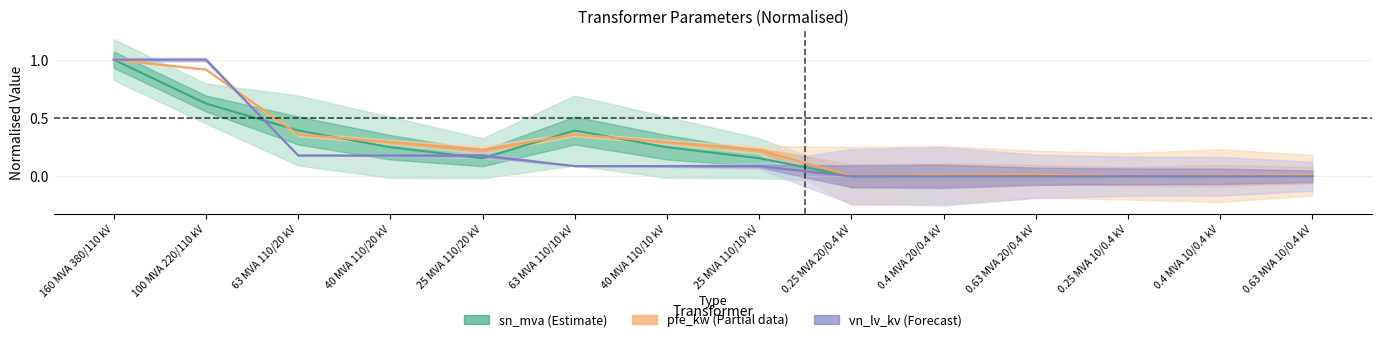

Reading right to left, transcribe all the data shown in this chart.

sn_mva (Estimate): 0.0	0.0	0.0	0.0	0.0	0.0	0.2	0.2	0.4	0.2	0.2	0.4	0.6	1.0
pfe_kw (Partial): 0.0	0.0	0.0	0.0	0.0	0.0	0.2	0.3	0.4	0.2	0.3	0.4	0.9	1.0
vn_lv_kv (Forecast): 0.0	0.0	0.0	0.0	0.0	0.0	0.1	0.1	0.1	0.2	0.2	0.2	1.0	1.0